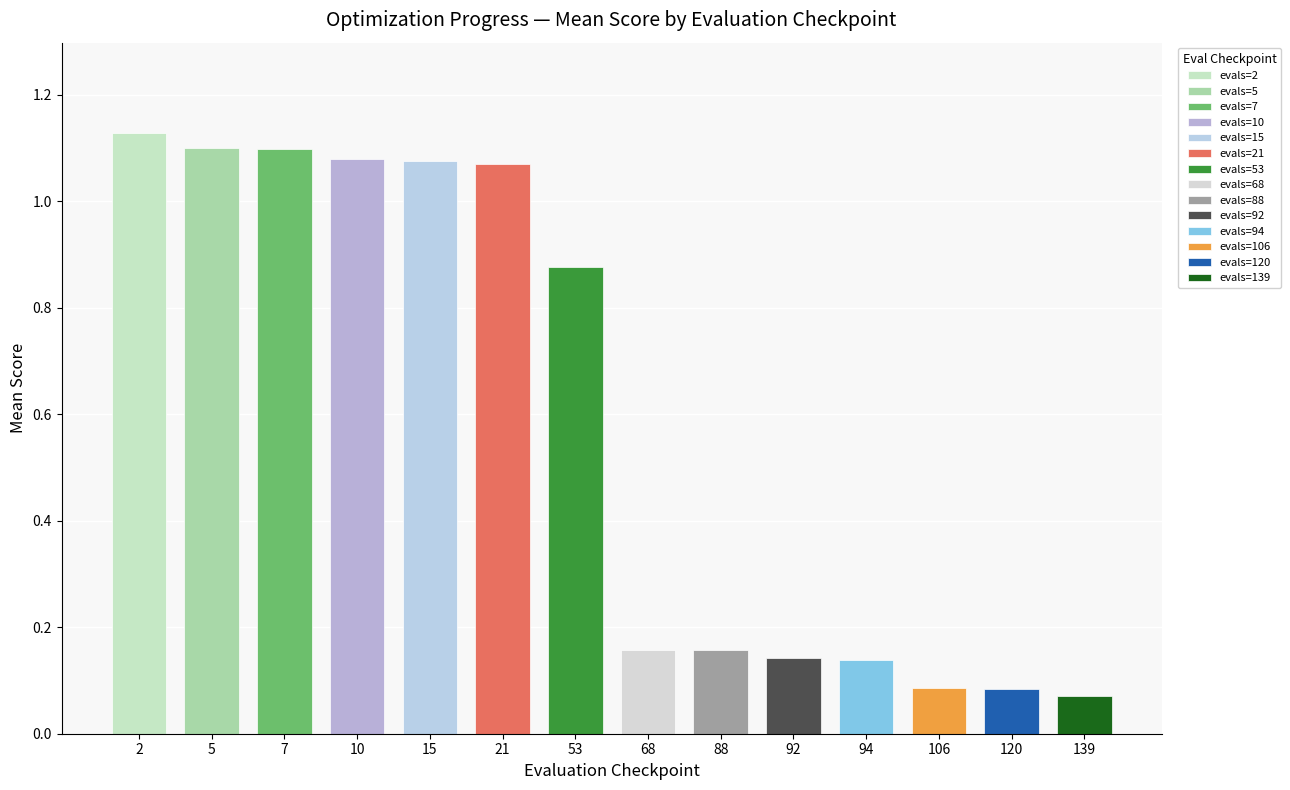

Which has a higher value, 21 or 88?

21